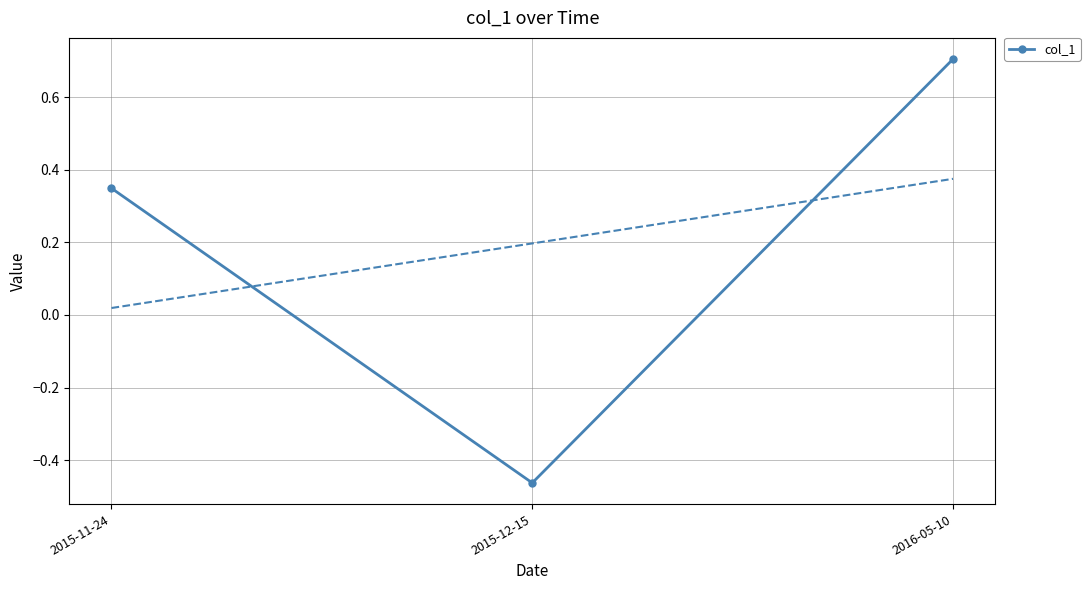

Reading left to right, extract all data points from this chart.

0.3	-0.5	0.7